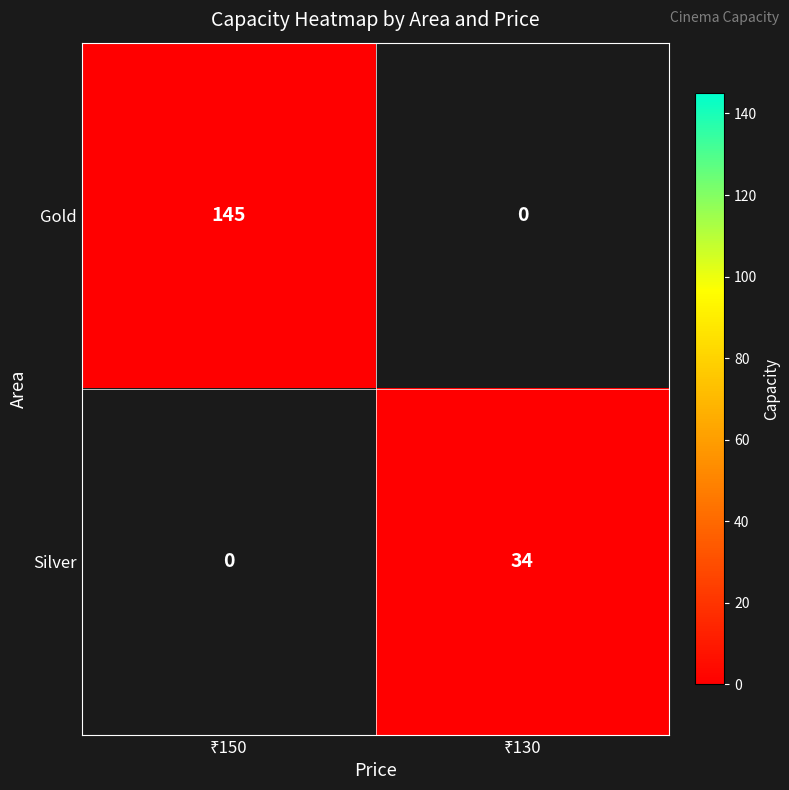

Rank the categories by Gold value from highest to lowest.

₹130, ₹150